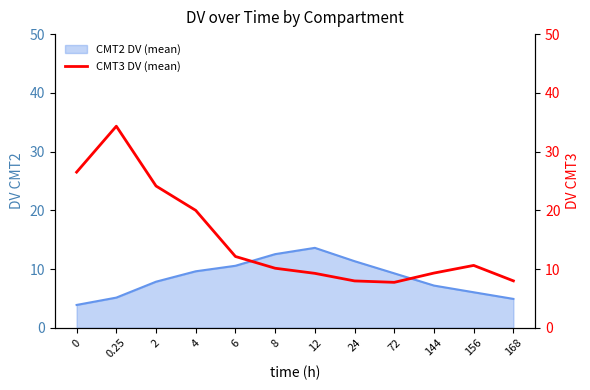

Is it true that CMT2 DV (mean) equals 15.5 at 6?

False